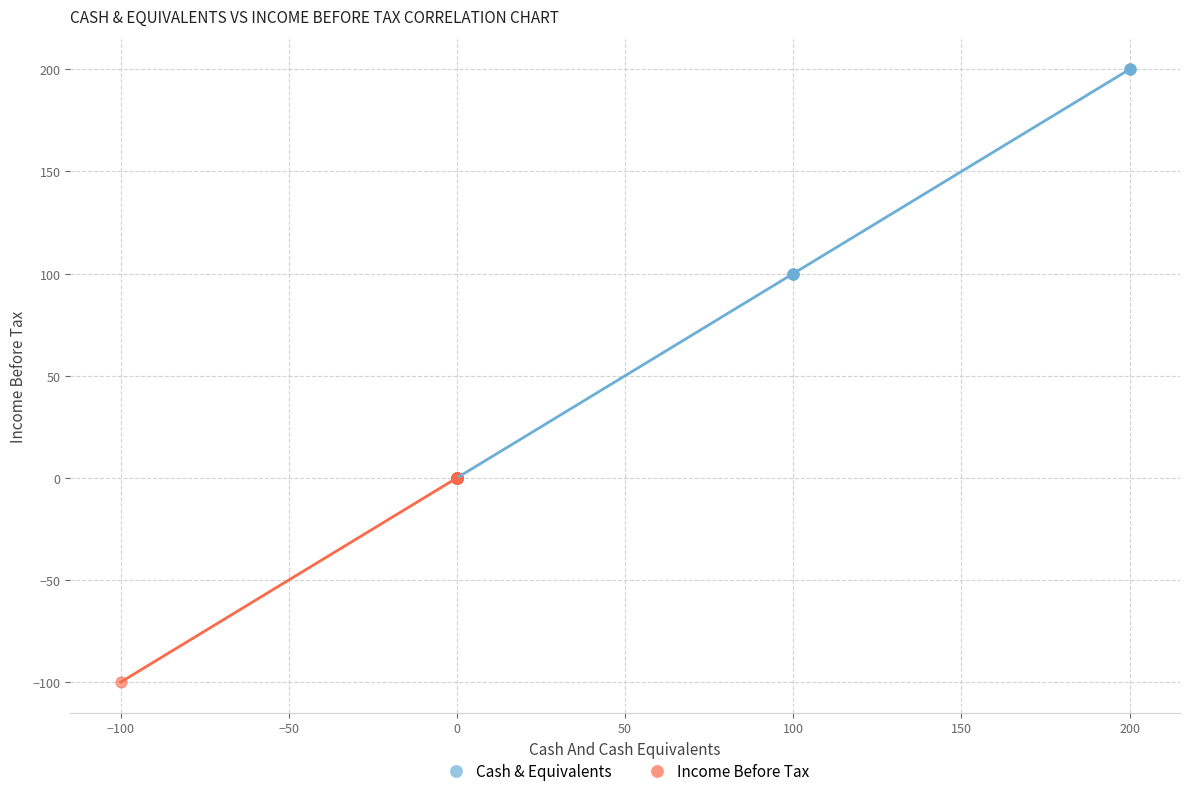

What are all the series names shown in the legend?

Cash & Equivalents, Income Before Tax